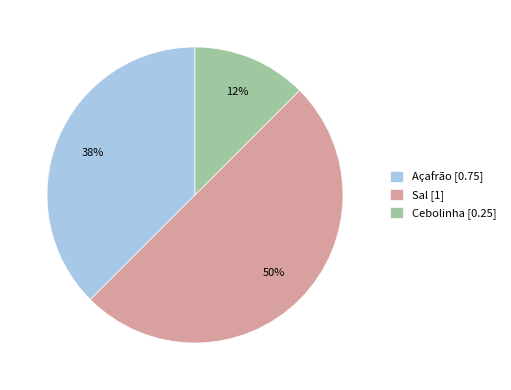

To the nearest percent, what is the combined percentage of Açafrão [0.75] and Cebolinha [0.25]?

50%